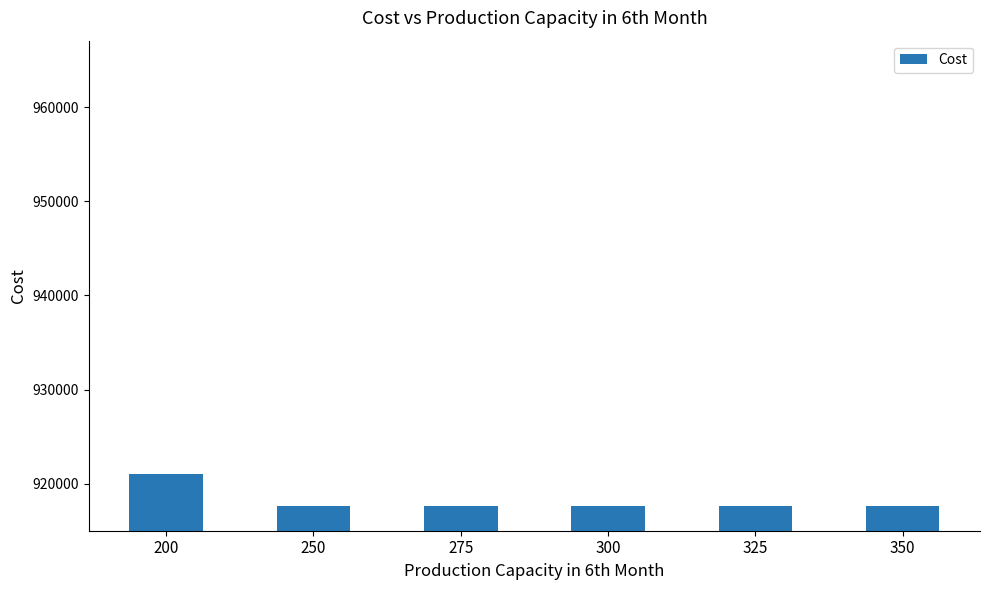

What is the value of the 4th bar from the left?

917620.1